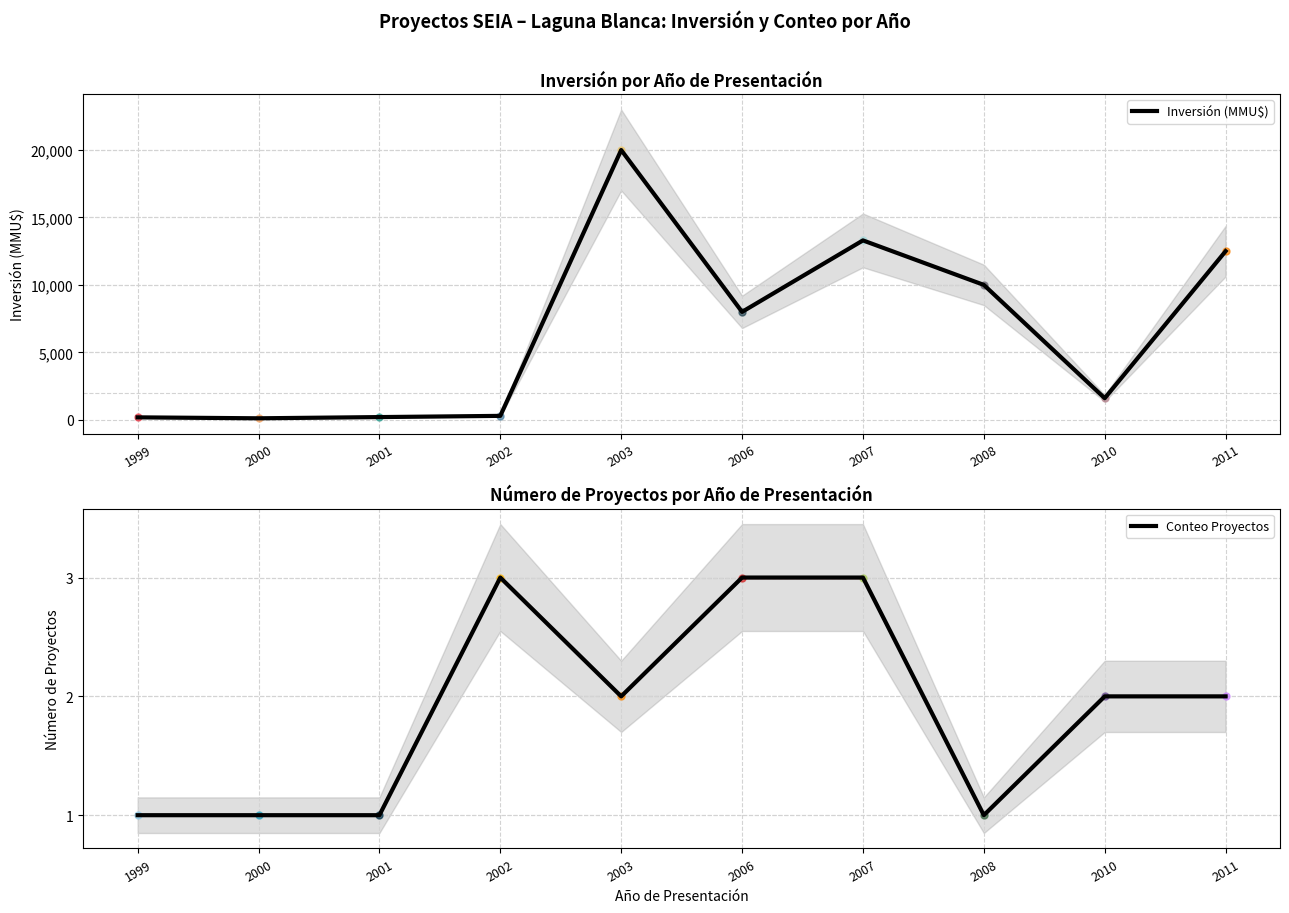

True or false: Inversión (MMU$) and Conteo Proyectos cross at least once.

False